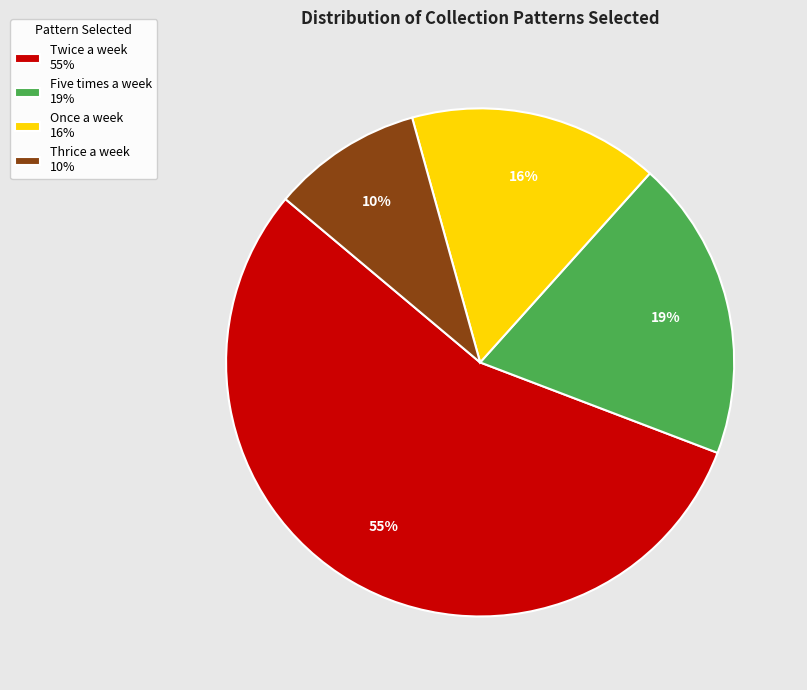

The Five times a week slice represents 29% of the pie. True or false?

False